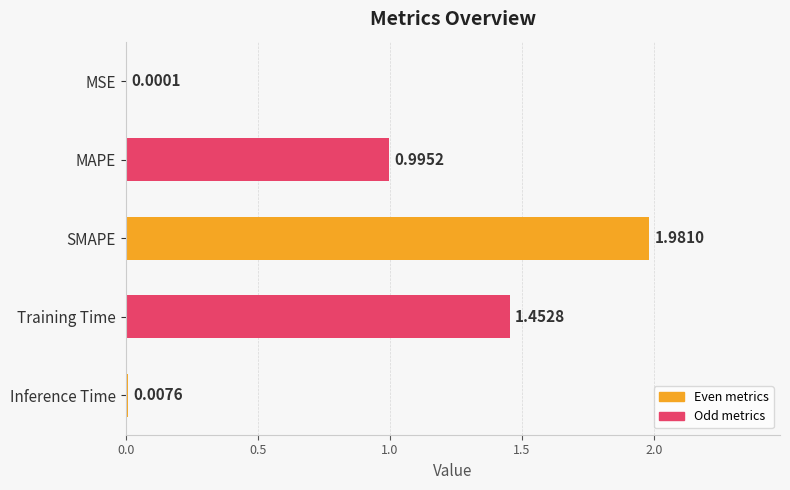

What is the sum of all values?

4.4